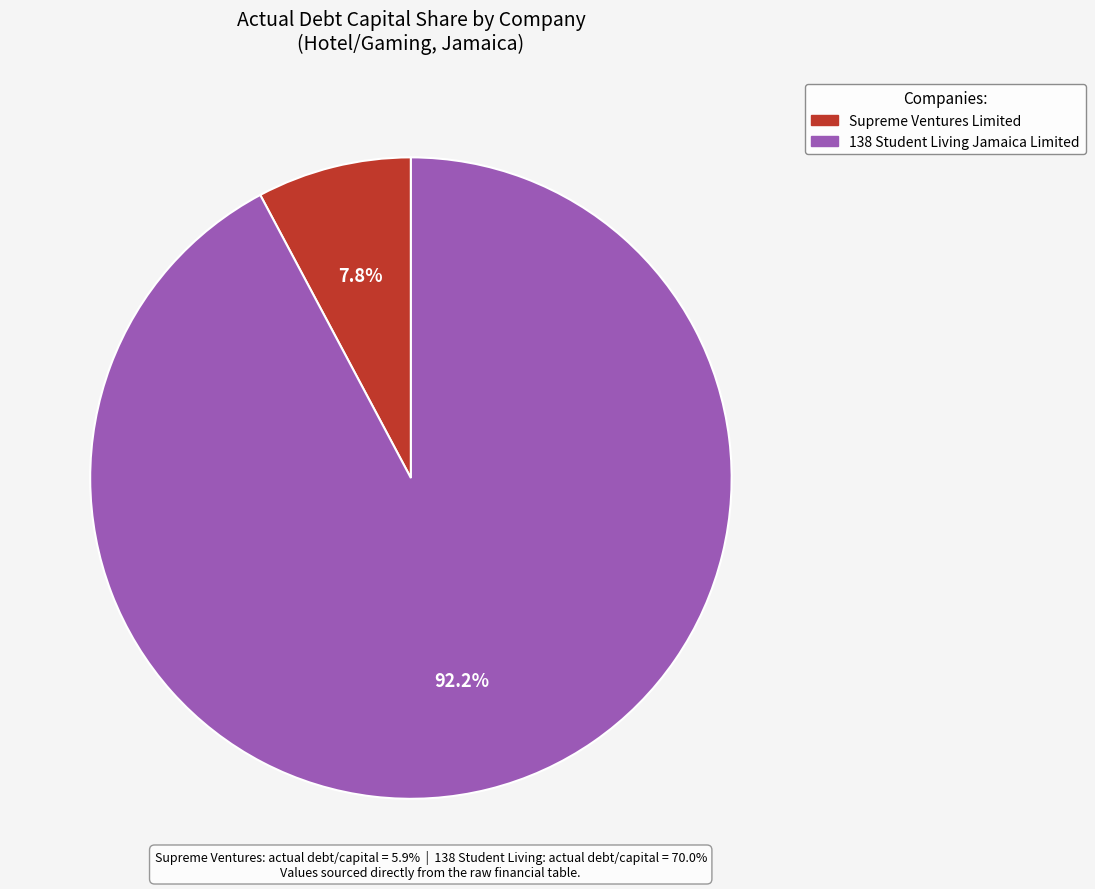

Rank the categories by value from lowest to highest.

Supreme Ventures Limited, 138 Student Living Jamaica Limited